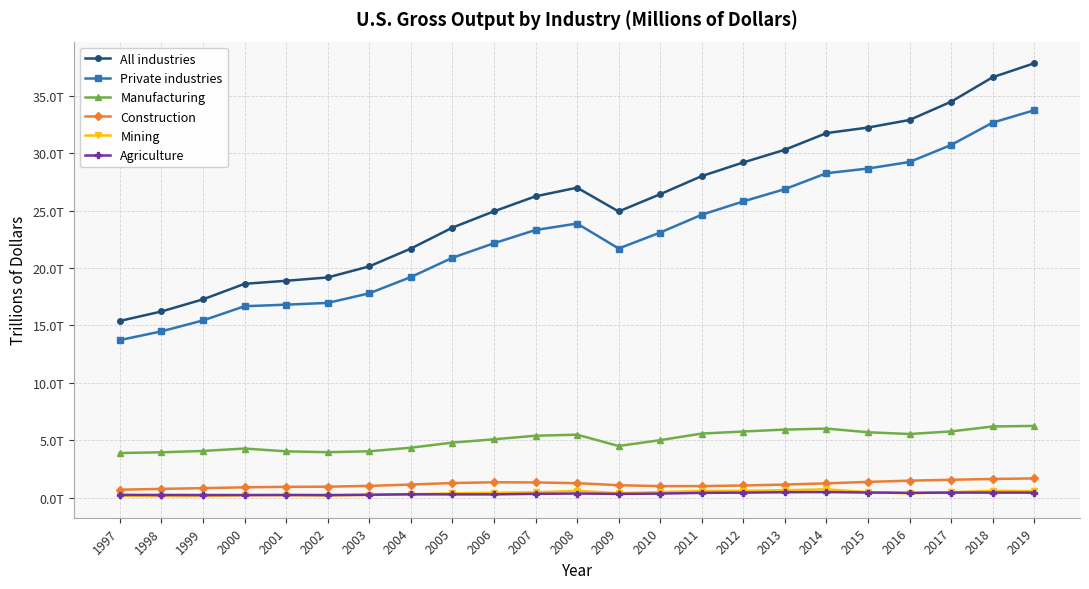

Where is the first local maximum for Private industries?

2008